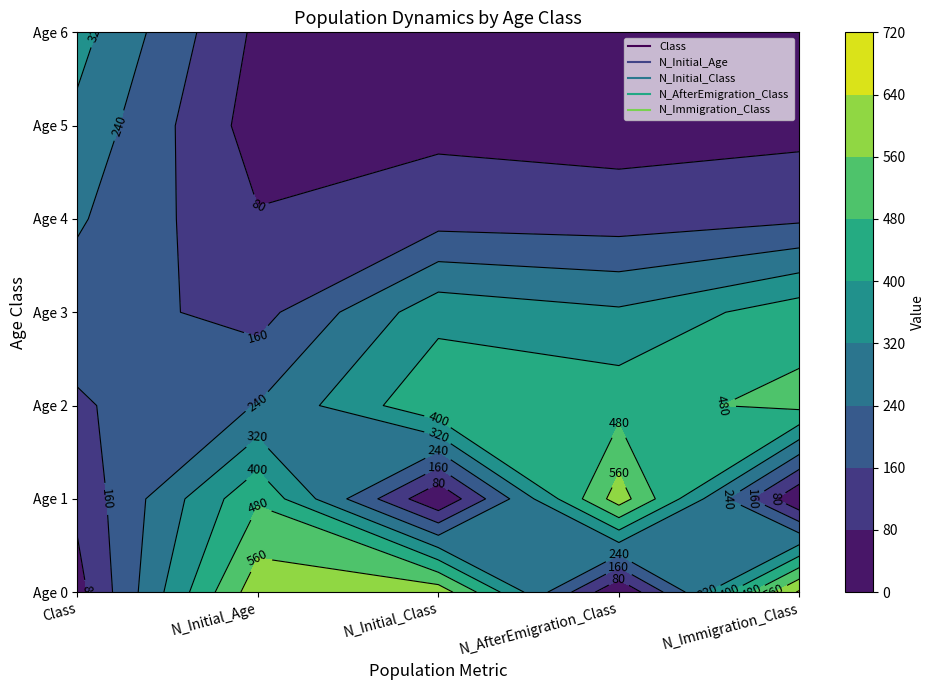

The 609 series shows 1035 at Age 0. True or false?

False